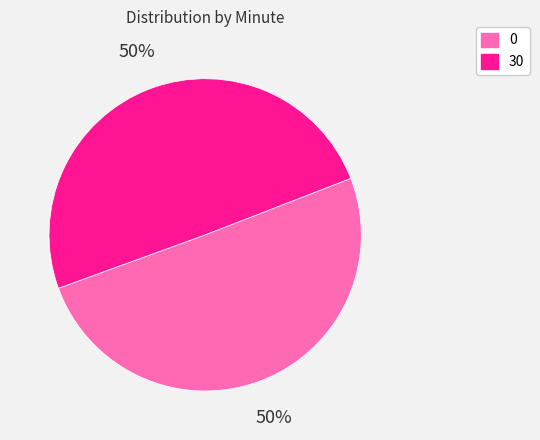

To the nearest percent, what is the combined percentage of 30 and 0?

100%